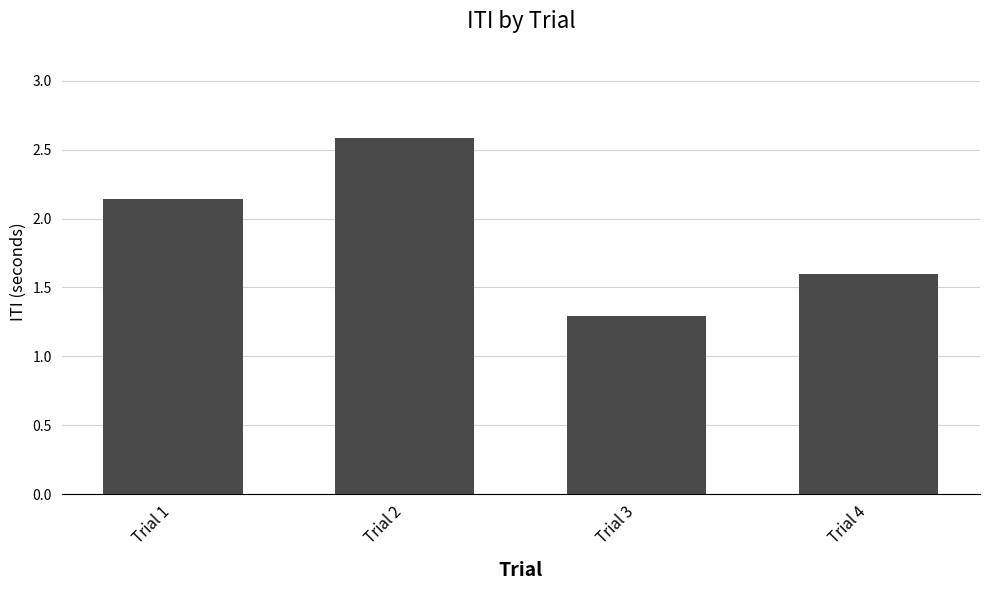

The value at Trial 4 is 1.6. True or false?

True